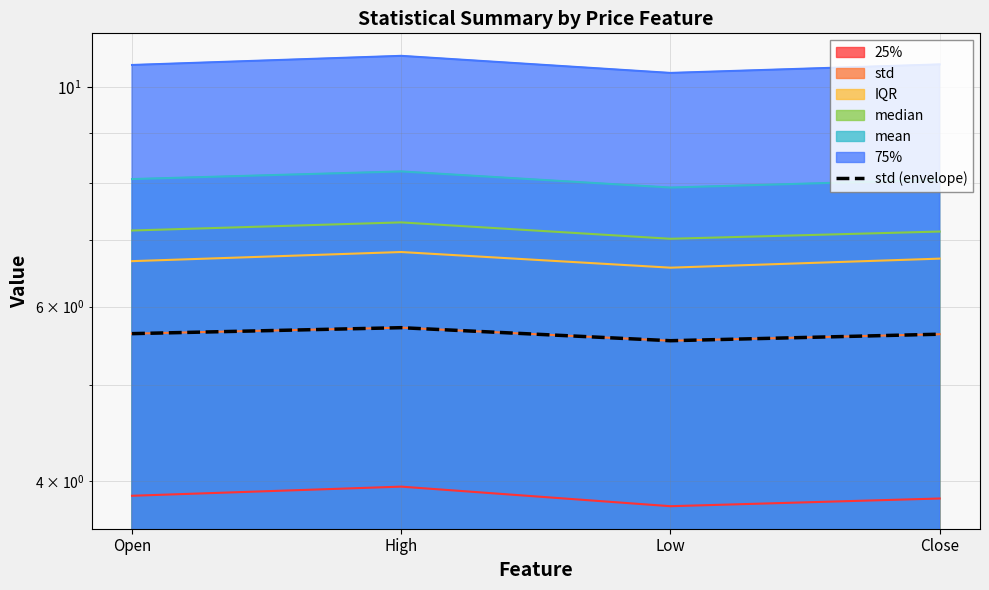

Which label corresponds to the smallest value in the chart?

Low